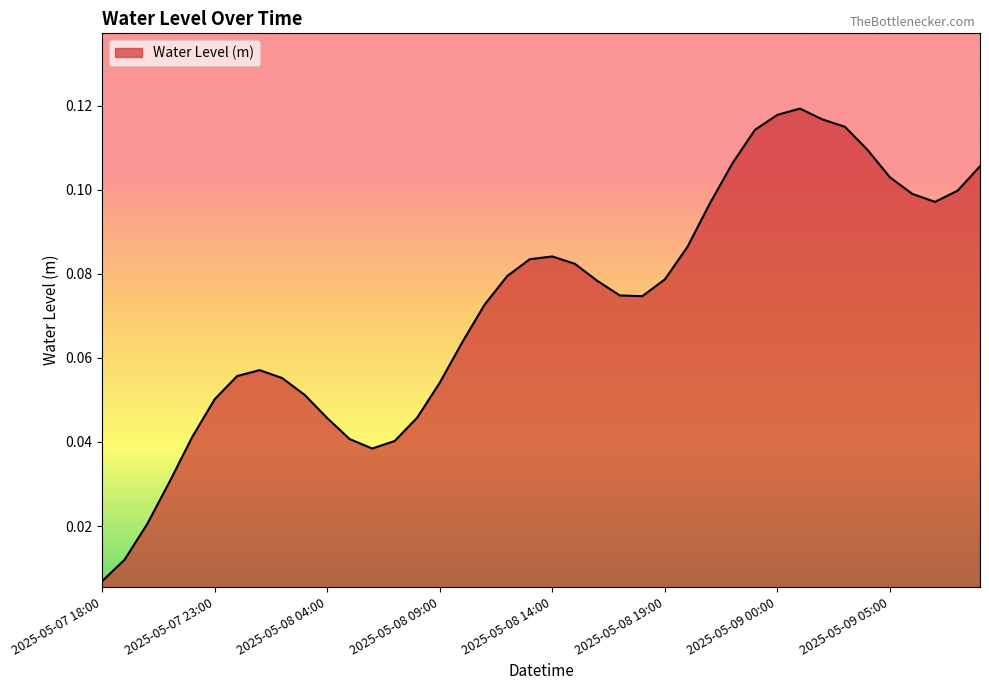

Is this an area chart (filled region under the line)?

Yes